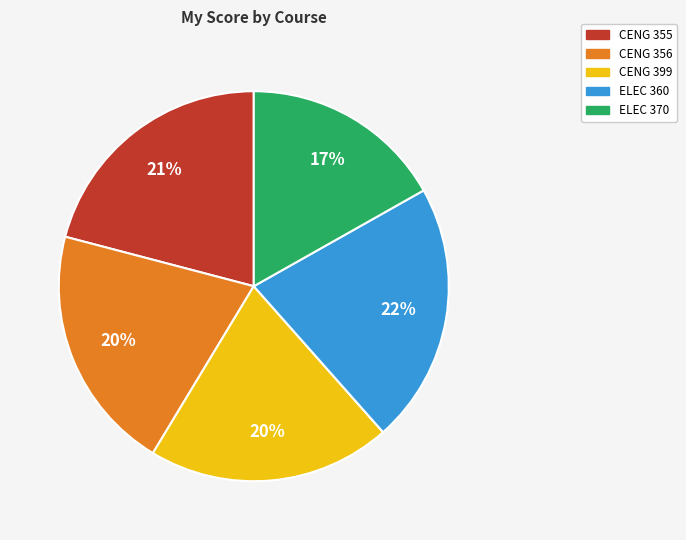

Which has a higher value, CENG 355 or ELEC 360?

ELEC 360